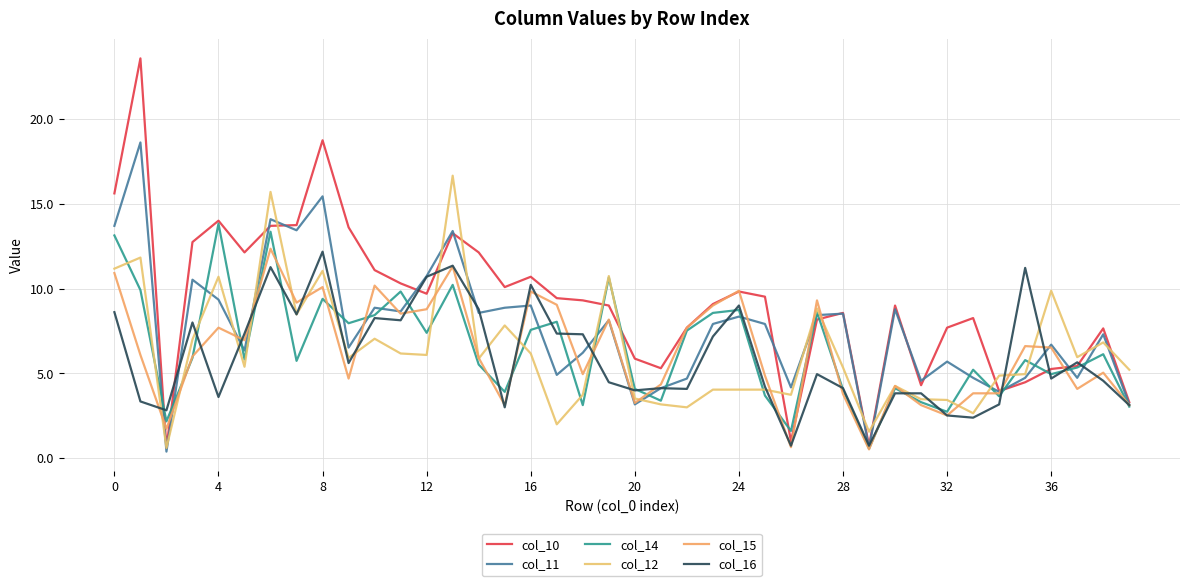

What is the minimum value for col_10?

0.6